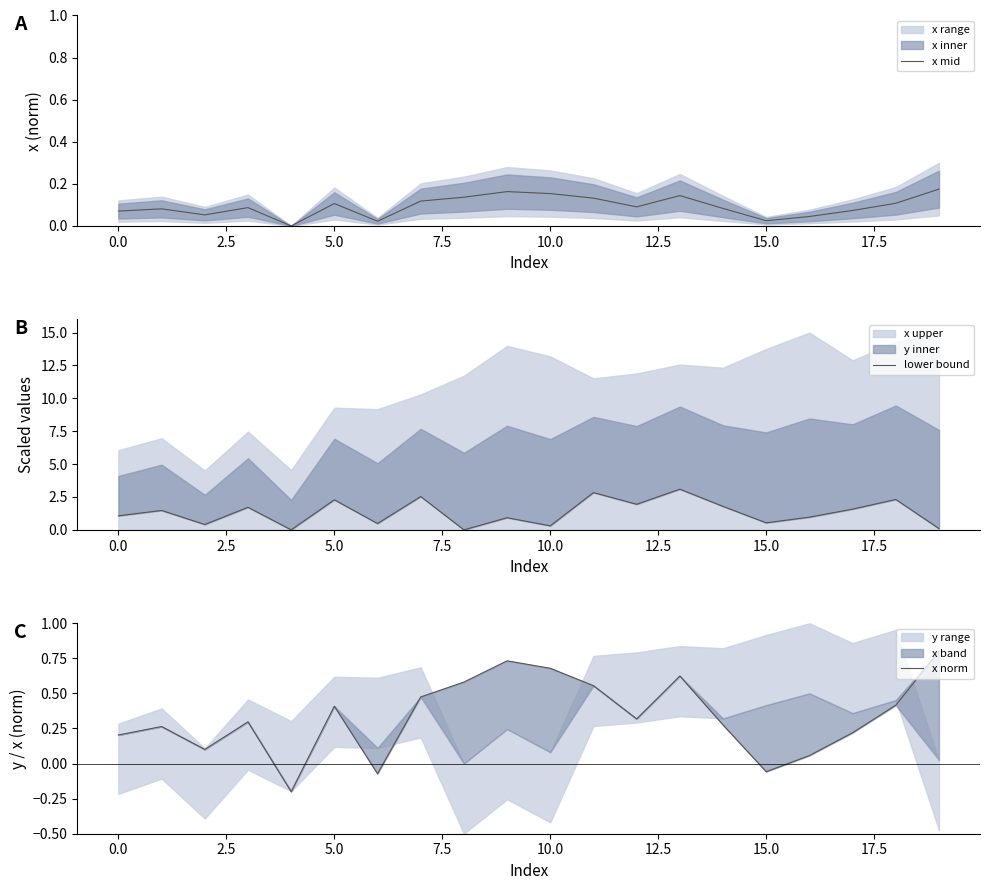

What is the maximum value for lower bound?

3.1